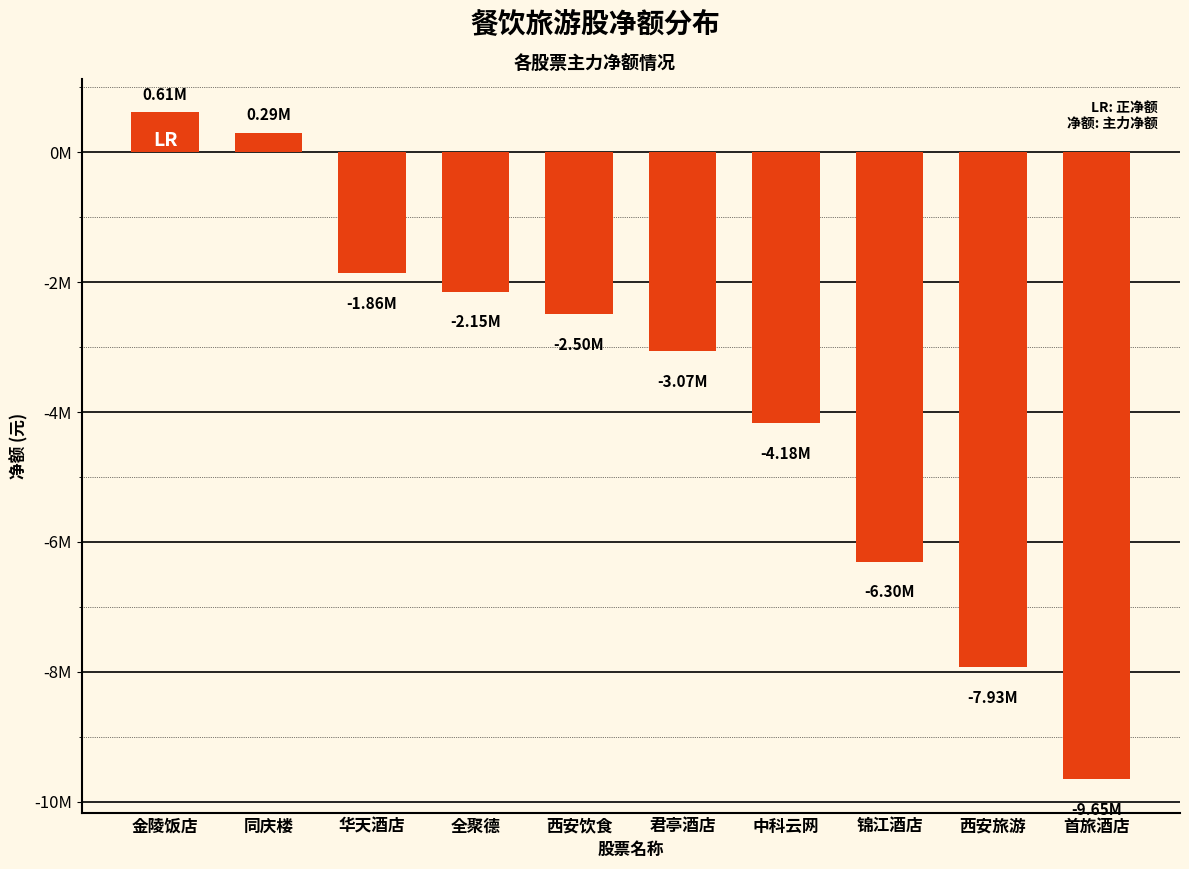

What is the label of the 10th bar from the left?

首旅酒店